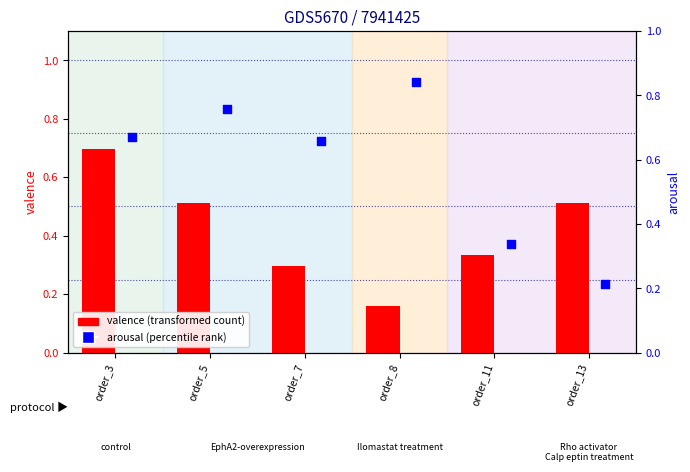

Which series contains the lowest Y value?

valence